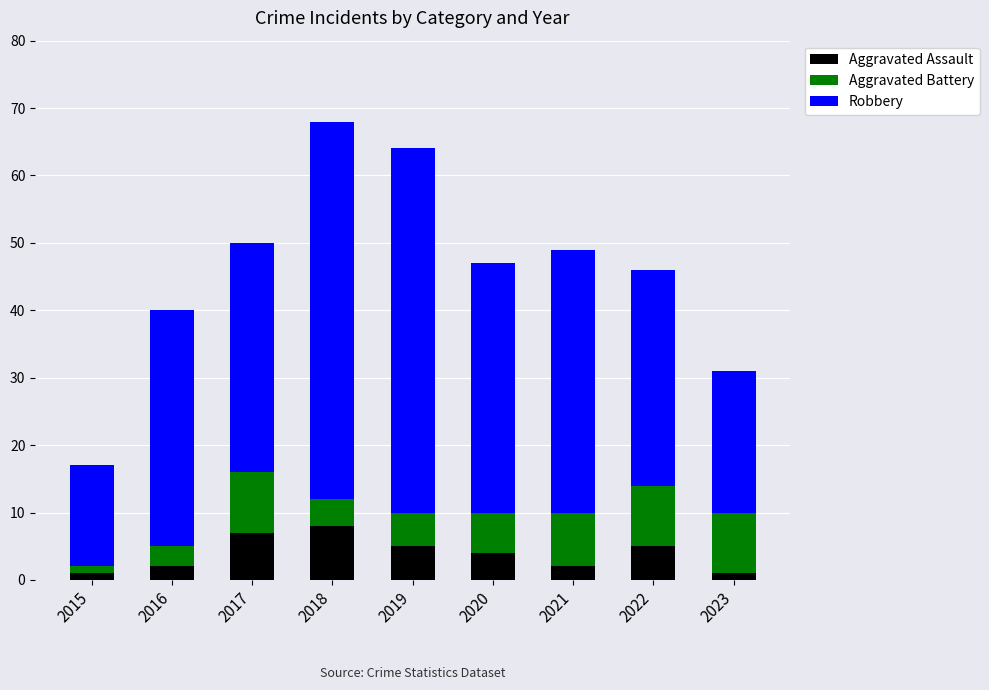

What are all the series names shown in the legend?

Aggravated Assault, Aggravated Battery, Robbery